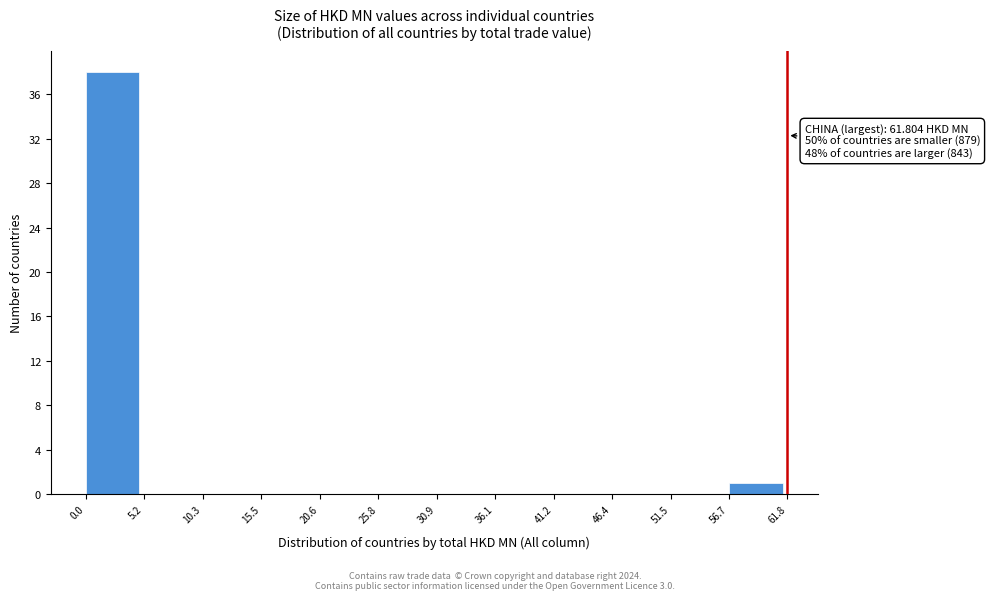

Over which range of the x-axis is the bar tallest?

0.0 to 5.2